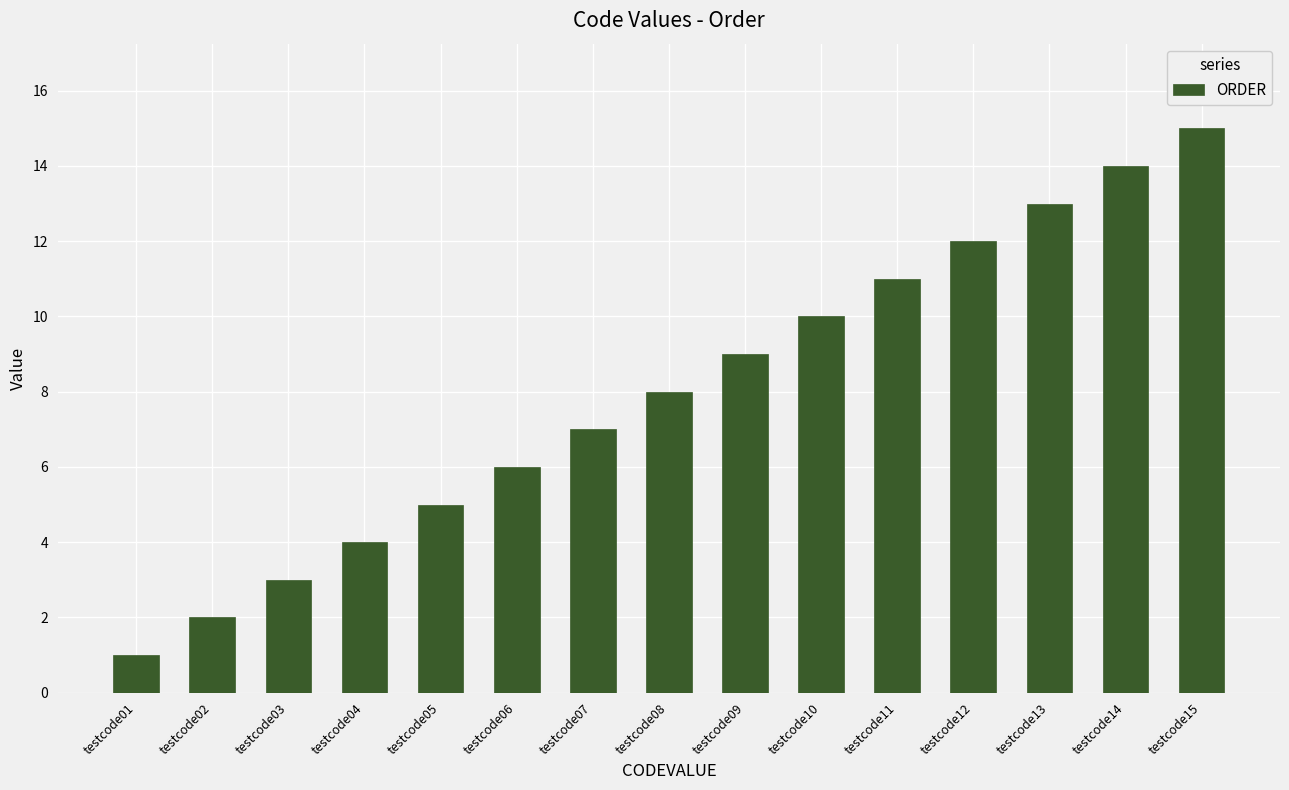

Where is the data nearest to the value 8?

testcode08